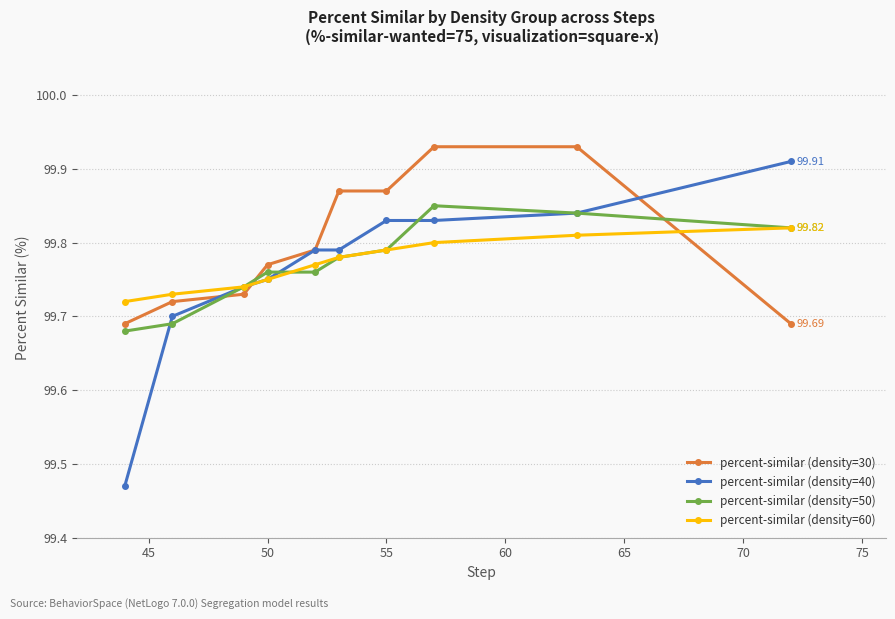

Which series ends up on top after the final intersection of percent-similar (density=60) and percent-similar (density=30)?

percent-similar (density=60)